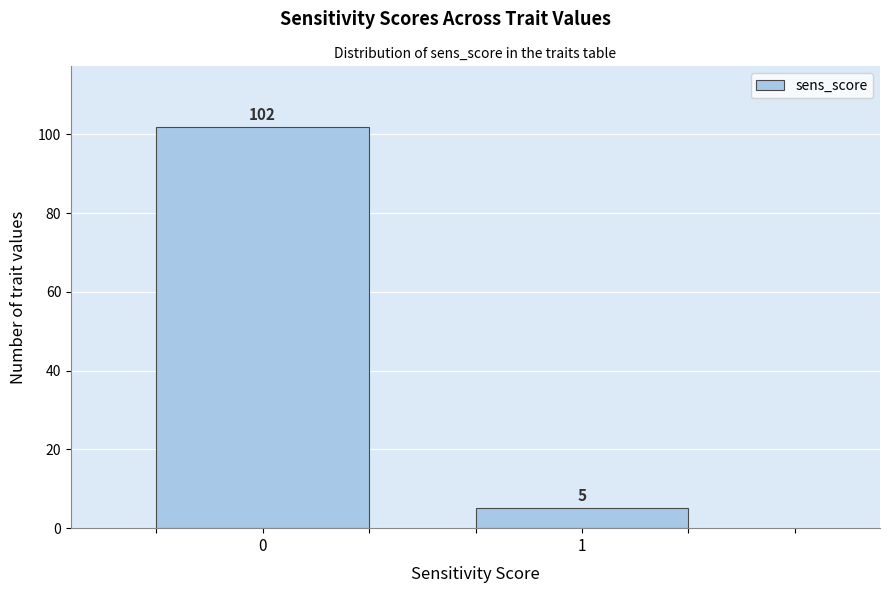

Reading left to right, what are all the values shown in this chart?

0=102	1=5